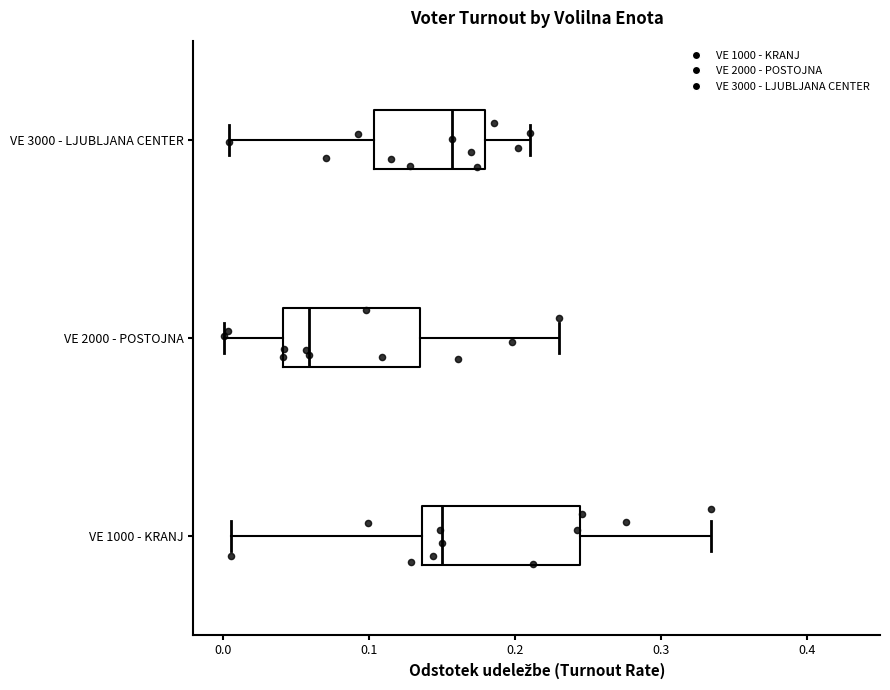

Reading bottom to top, read every box against the x-axis: the position of its median line, the range the box covers, and the ends of its whiskers. The values are not printed on the chart, so give them approximately, as read against the axis.

VE 1000 - KRANJ: median 0.15, box 0.14 to 0.24, whiskers 0.01 to 0.33
VE 2000 - POSTOJNA: median 0.06, box 0.04 to 0.13, whiskers 0.00 to 0.23
VE 3000 - LJUBLJANA CENTER: median 0.16, box 0.10 to 0.18, whiskers 0.00 to 0.21